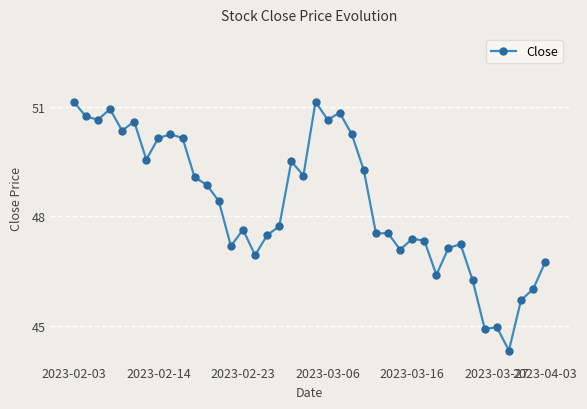

True or false: the data has more than 2 interior local peaks.

True